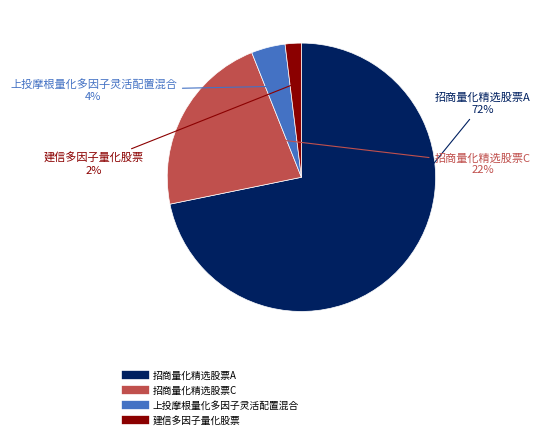

Is it true that 上投摩根量化多因子灵活配置混合 is 4% of the pie?

True